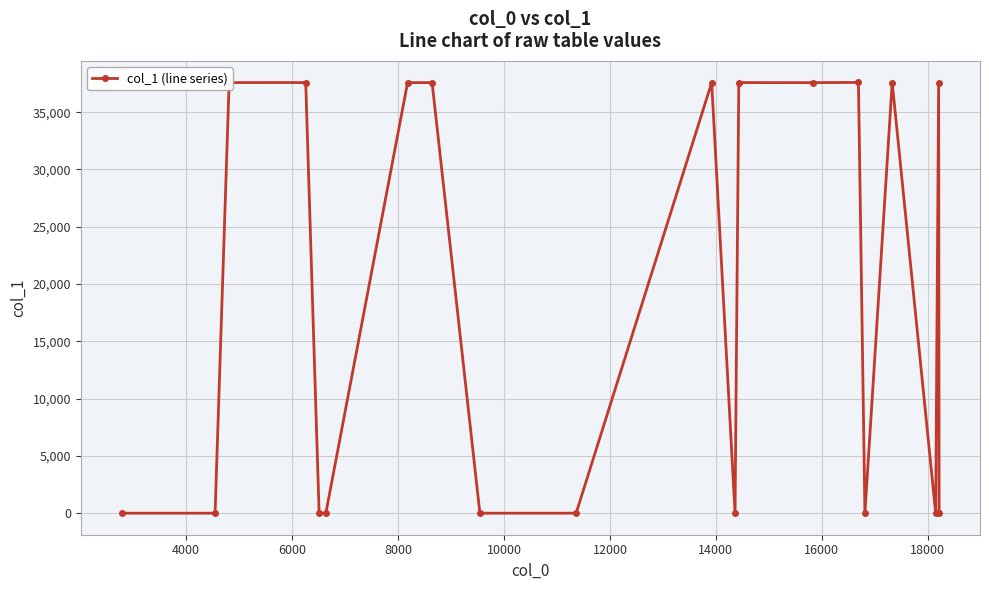

What is the sum of all values?

375853